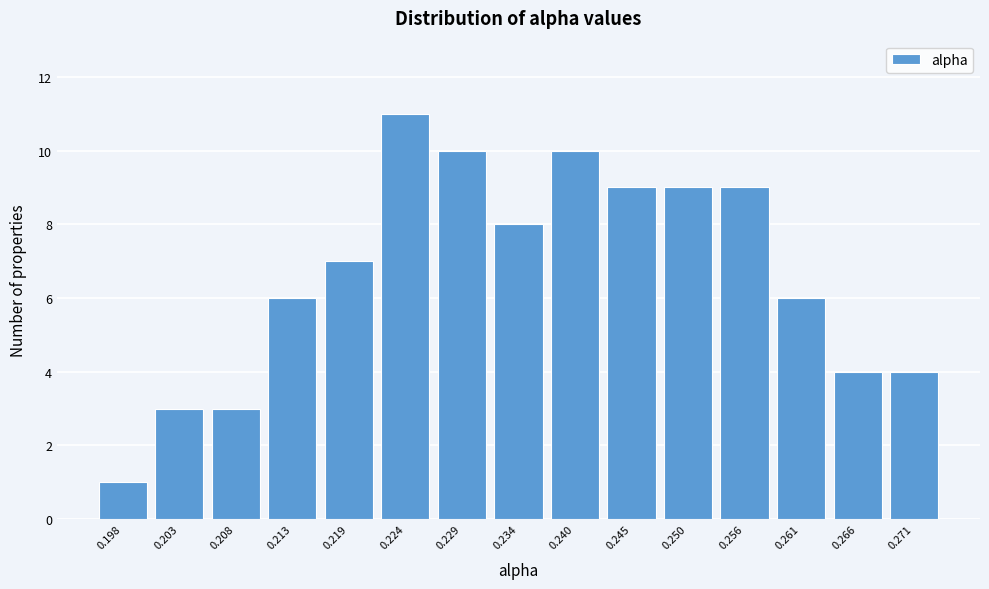

Reading left to right, extract all data points from this chart.

0.198=1	0.203=3	0.208=3	0.213=6	0.219=7	0.224=11	0.229=10	0.234=8	0.240=10	0.245=9	0.250=9	0.256=9	0.261=6	0.266=4	0.271=4